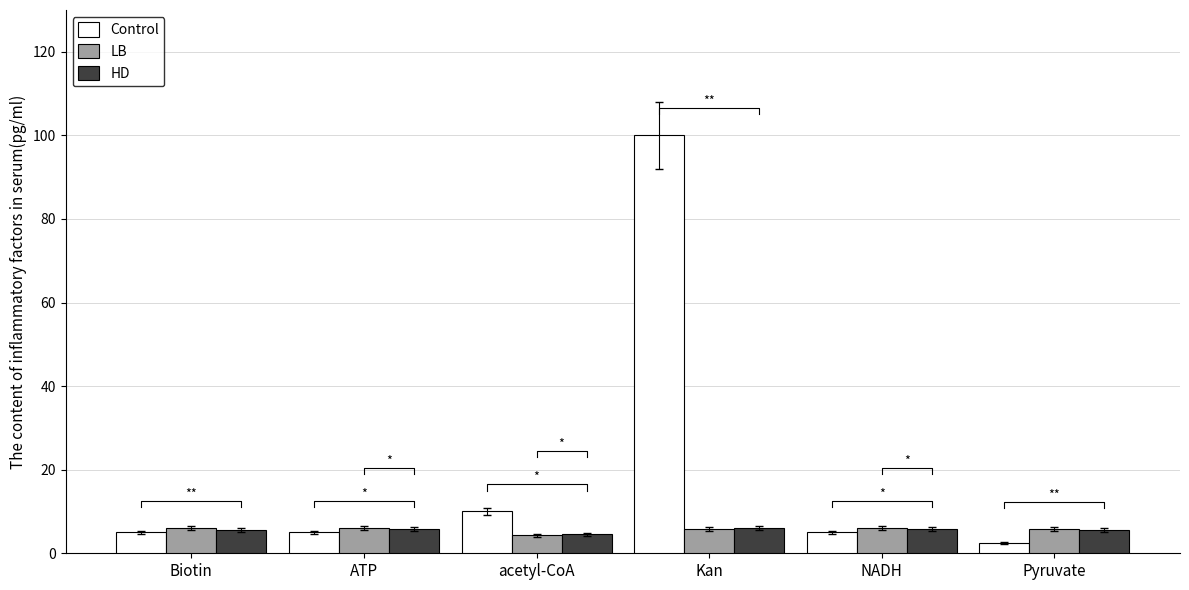

Which series changed the most between acetyl-CoA and Pyruvate?

Control